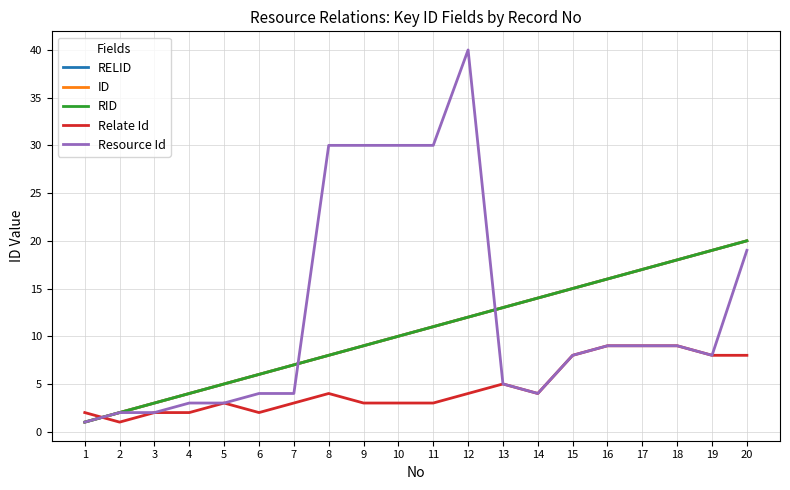

Does the chart display data point markers on the line(s)?

No